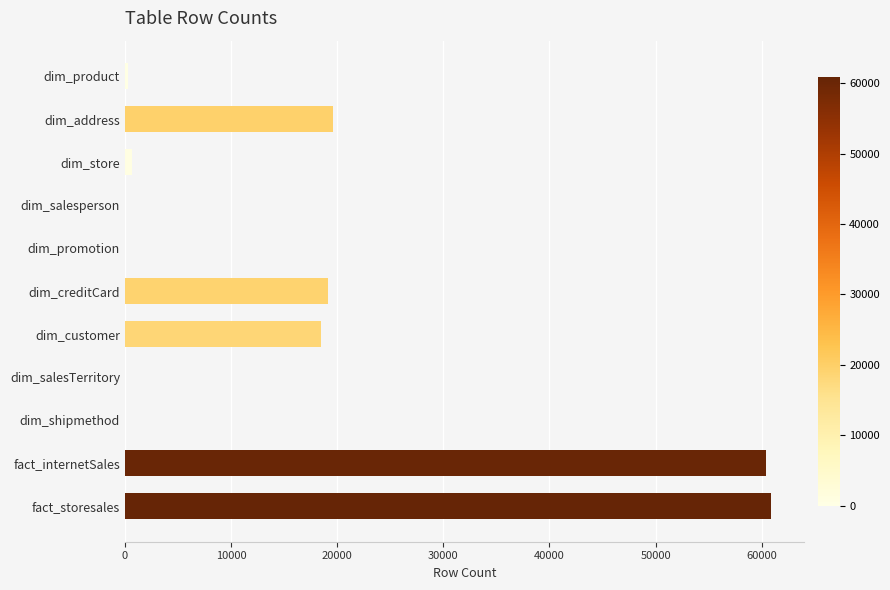

Which has a higher value, dim_address or dim_store?

dim_address